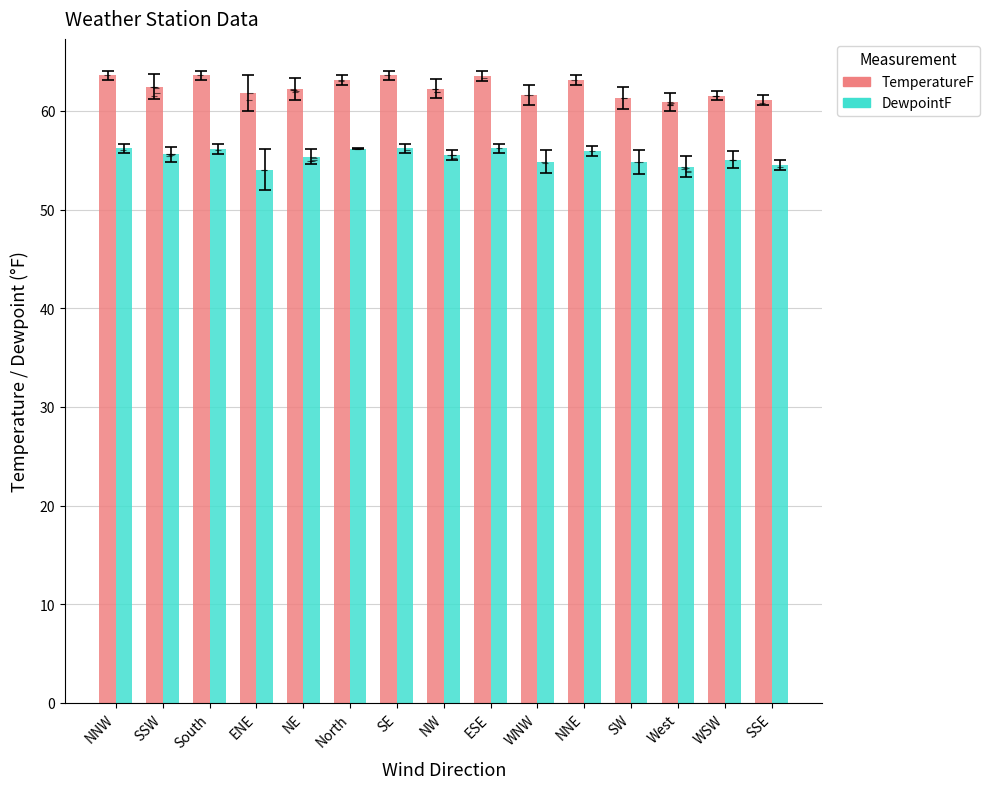

What is the total value across all series at NNE?

119.0